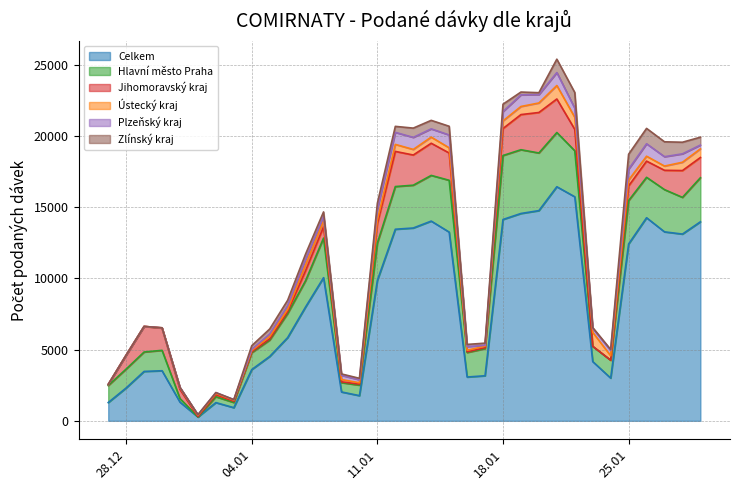

What is the sum of all Jihomoravský kraj values?

35325